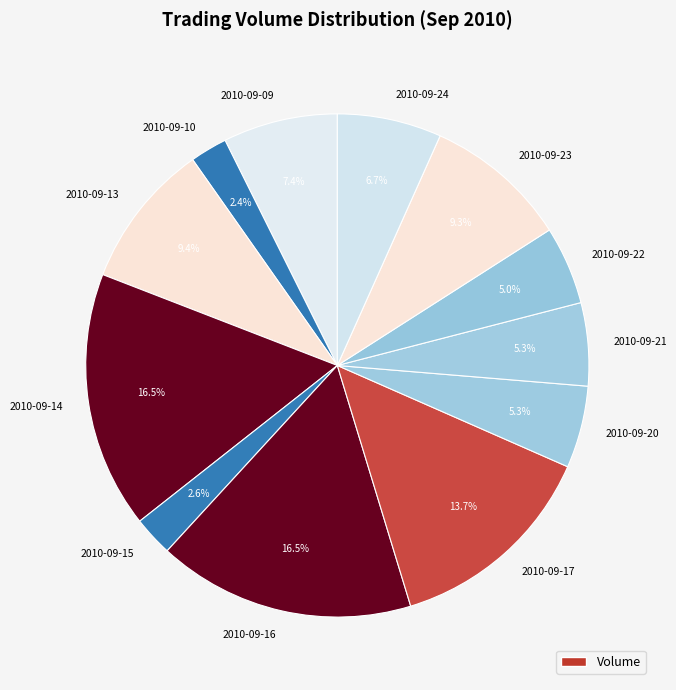

What portion of the pie excludes 2010-09-20?

94.7%